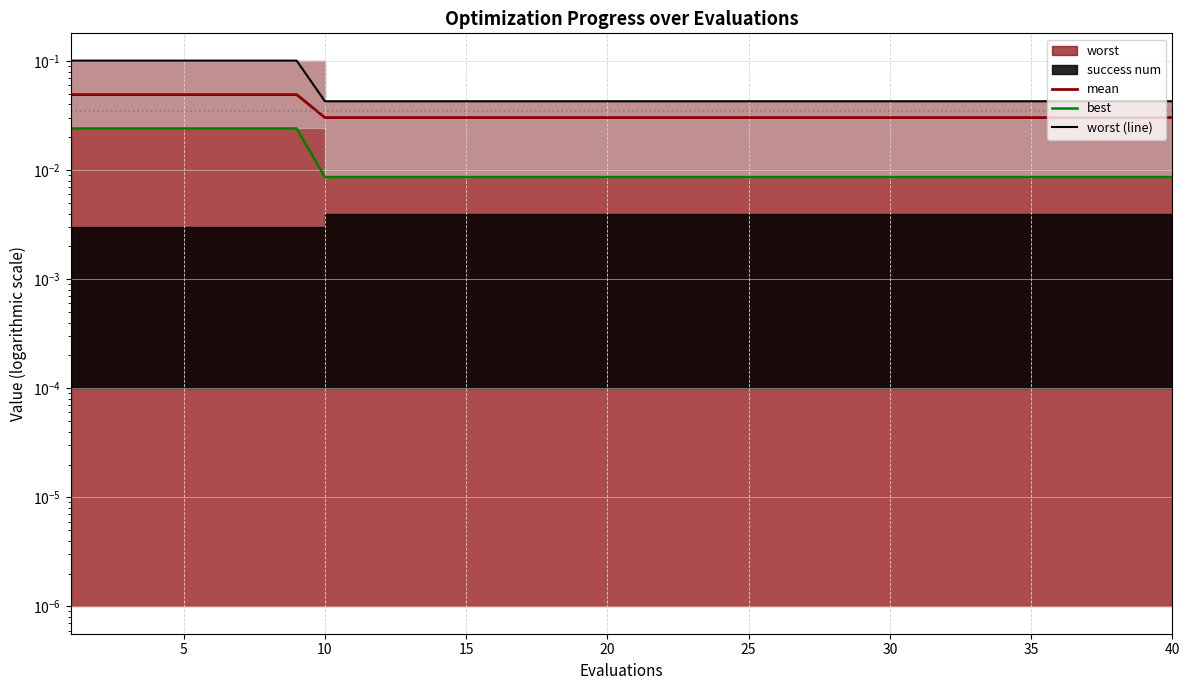

Which series has the widest spread of values?

worst (line)